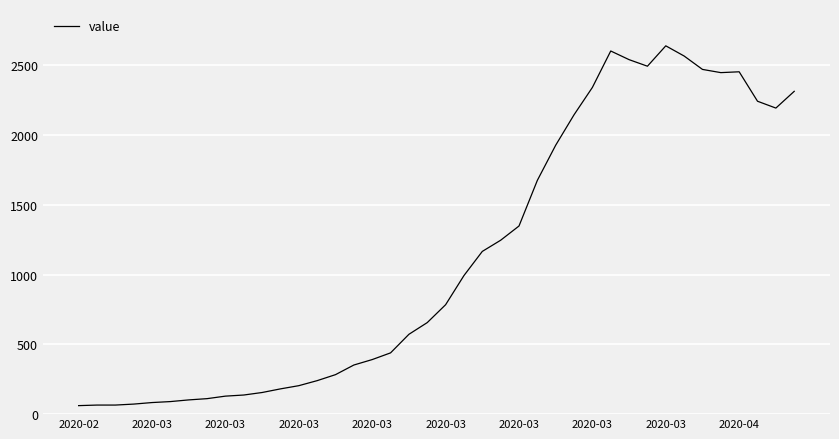

What is the difference between the maximum and minimum values?

2578